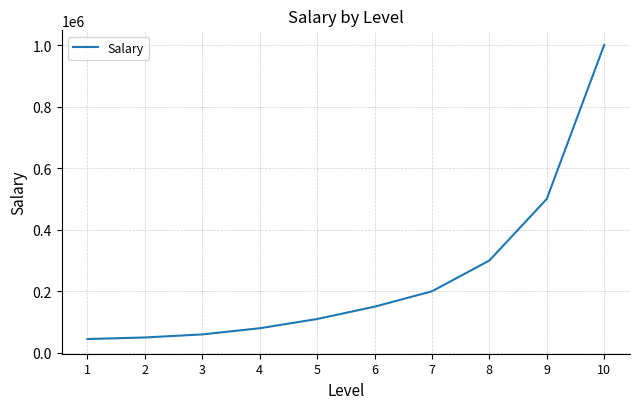

Does the chart display data point markers on the line(s)?

No